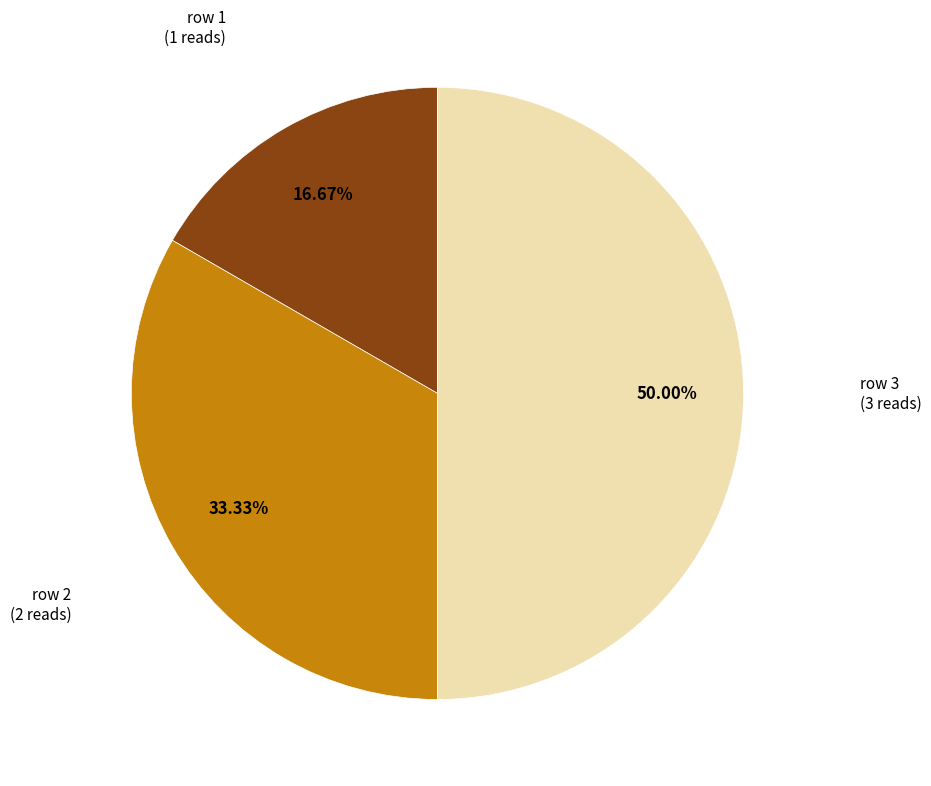

The row 1 slice represents 30% of the pie. True or false?

False